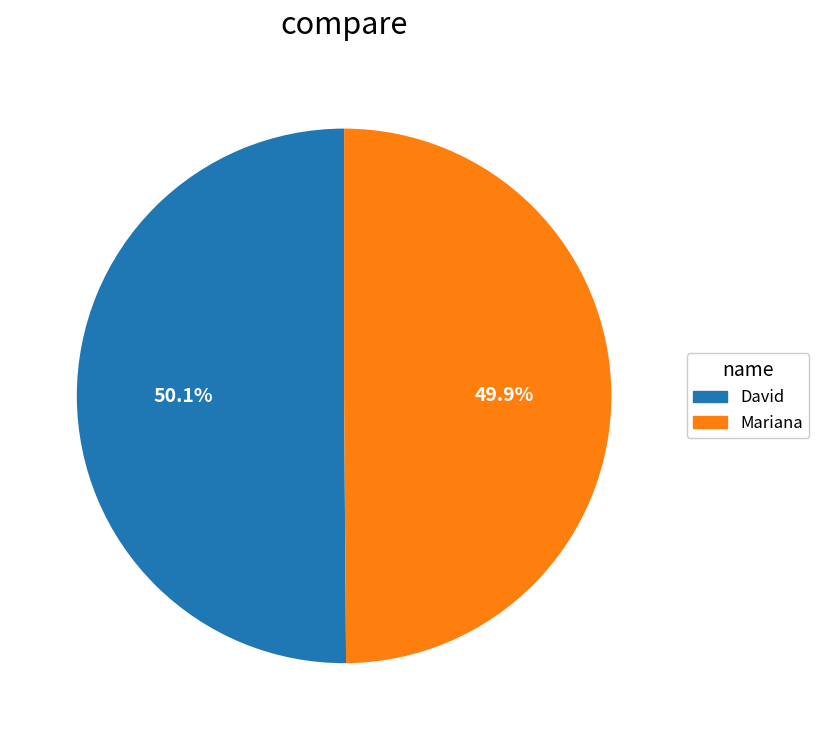

What is the ratio of the value at David to the value at Mariana?

1.0